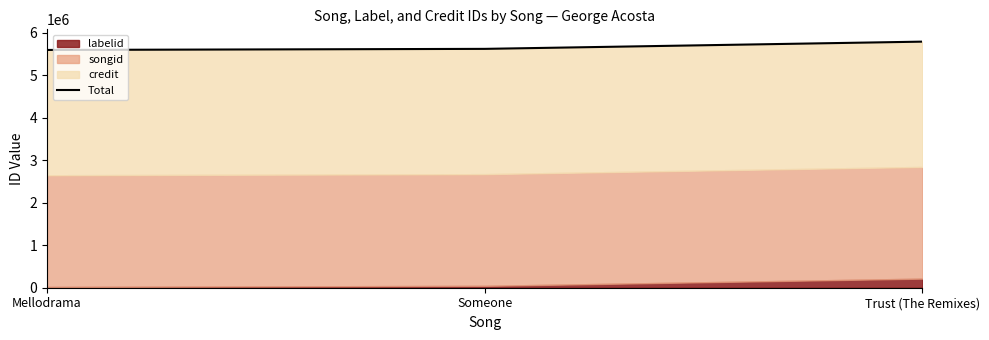

Where is the data nearest to the value 5696579?

Someone